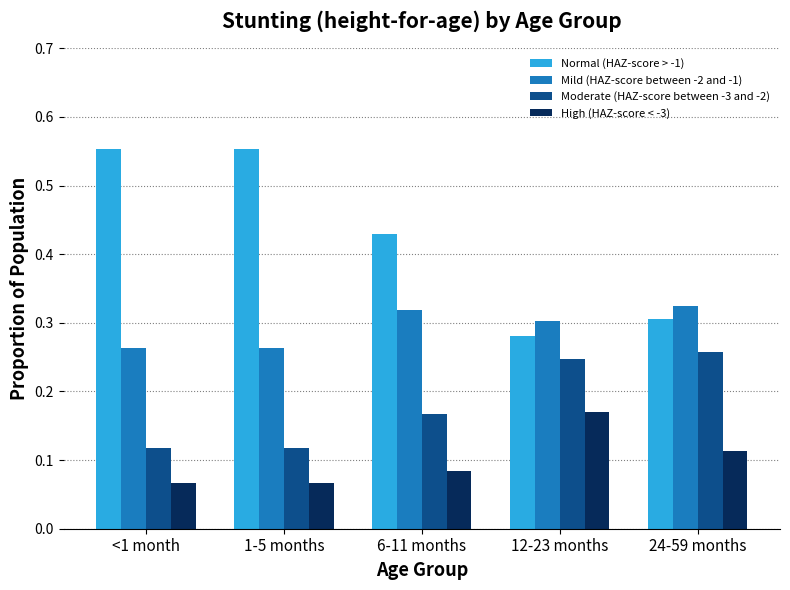

List the series in order of their peak value, highest first.

Normal (HAZ-score > -1), Mild (HAZ-score between -2 and -1), Moderate (HAZ-score between -3 and -2), High (HAZ-score < -3)